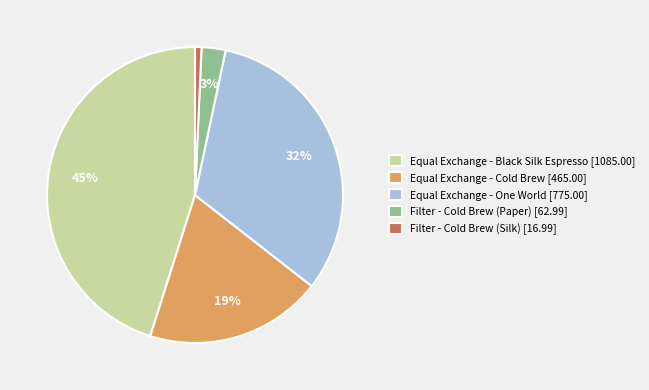

What is the ratio of the value at Equal Exchange - Black Silk Espresso to the value at Equal Exchange - One World?

1.4